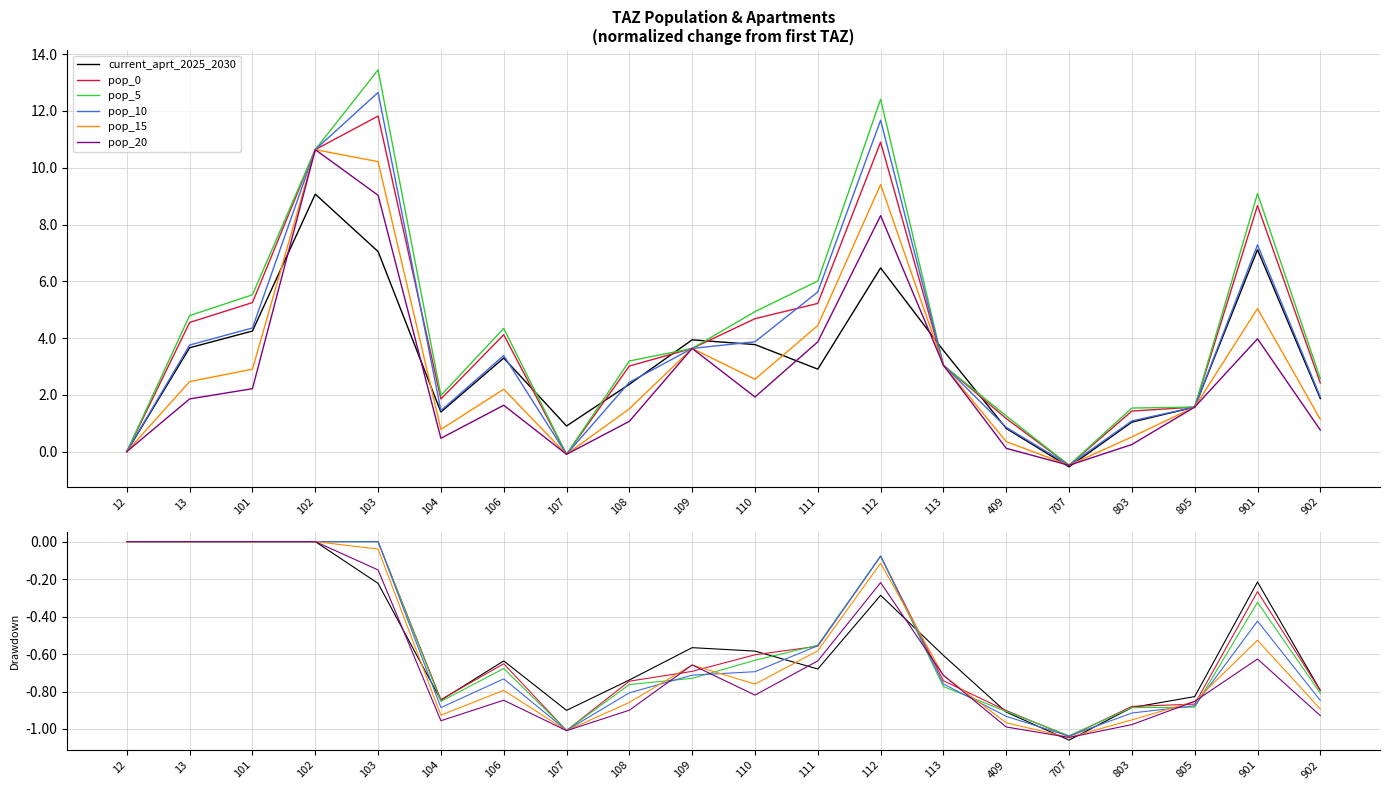

True or false: pop_20 and pop_5 intersect in this chart.

True